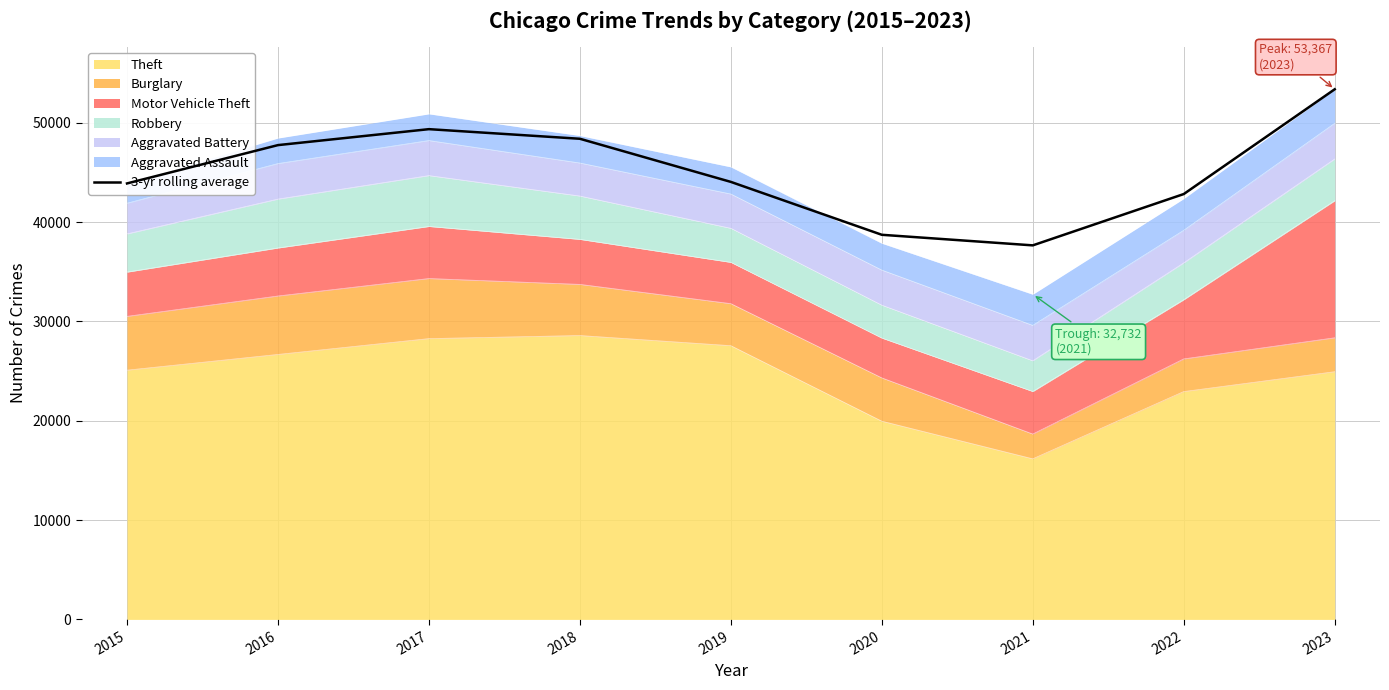

Rank the categories by value from lowest to highest.

2021, 2020, 2022, 2015, 2019, 2016, 2018, 2017, 2023